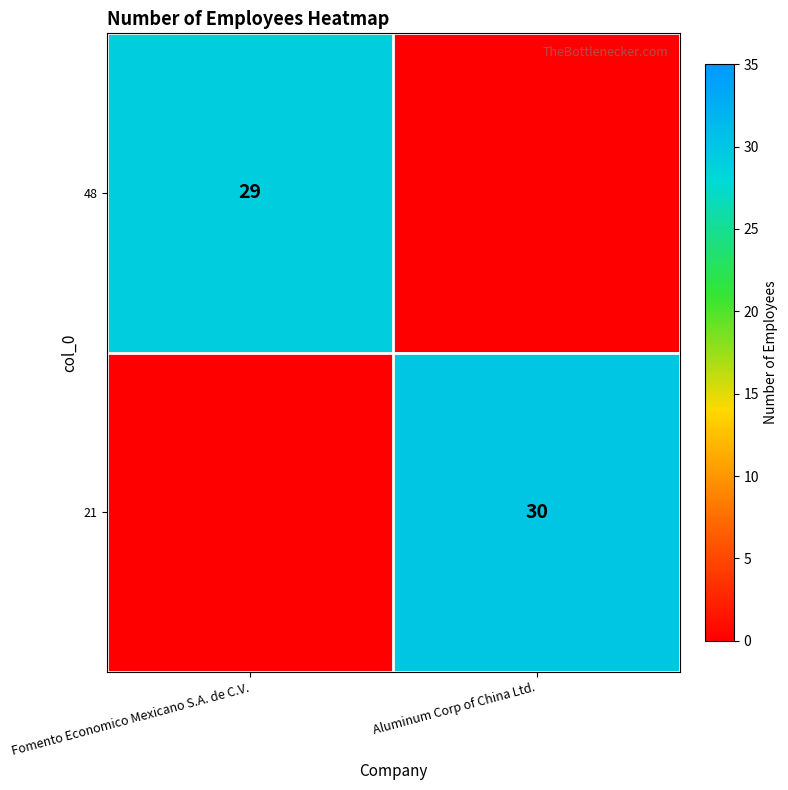

True or false: 48 has a value of 38 at Fomento Economico Mexicano S.A. de C.V..

False